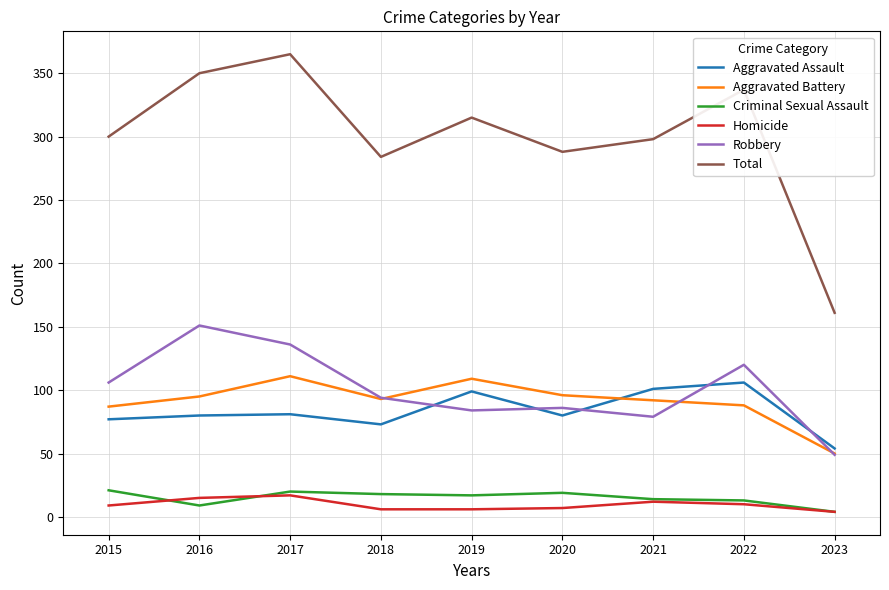

What are all the series names shown in the legend?

Aggravated Assault, Aggravated Battery, Criminal Sexual Assault, Homicide, Robbery, Total